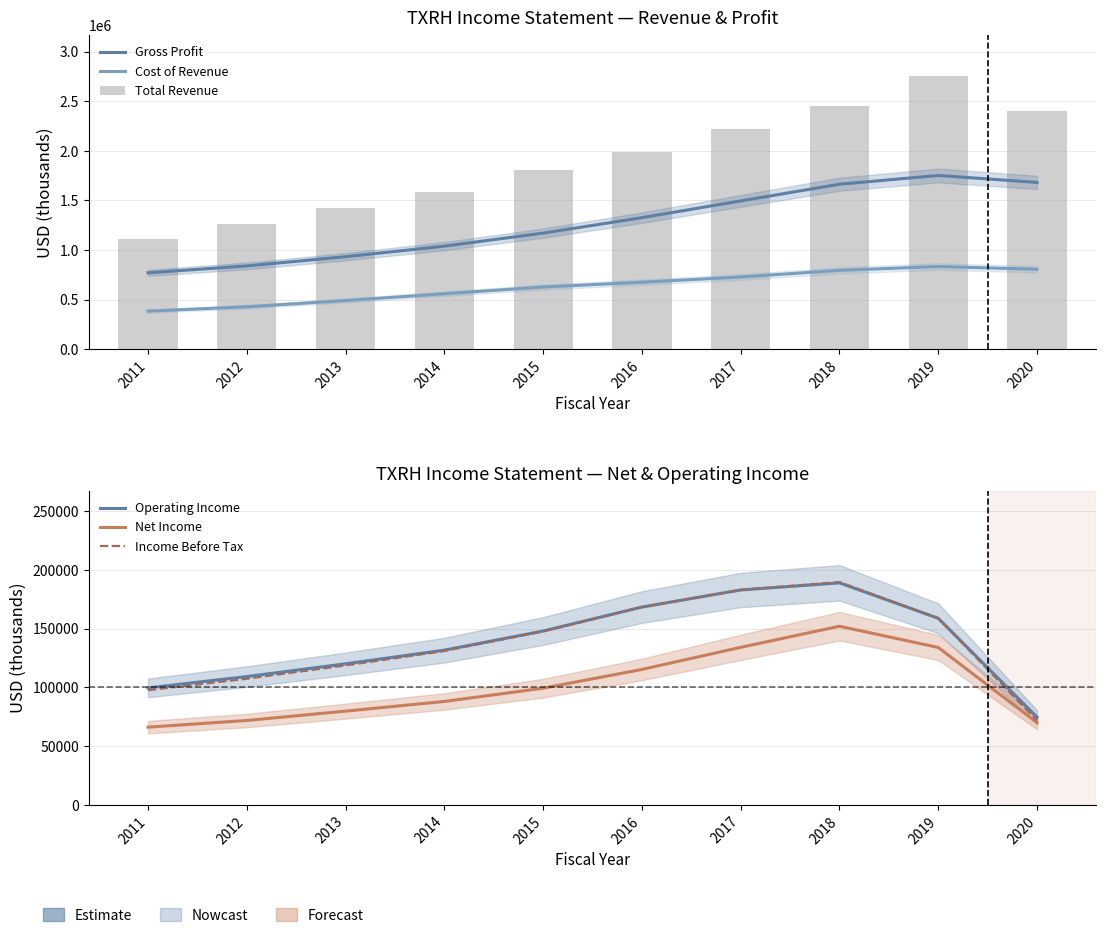

At how many categories does at least one series exceed 138696?

10